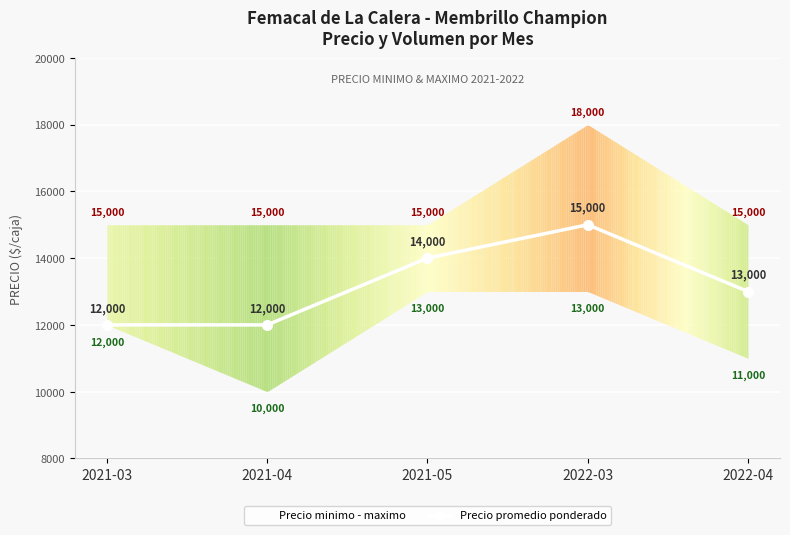

True or false: the data shows 17652 at 2021-03.

False